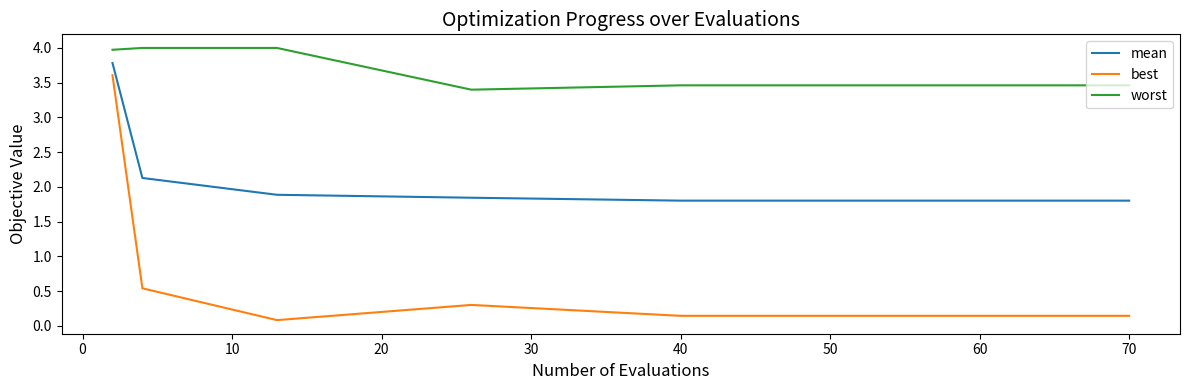

What is the highest value of the best series?

3.6